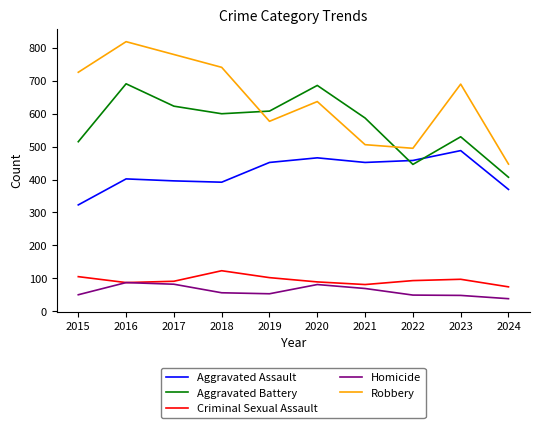

What is the sum of all Homicide values?

613